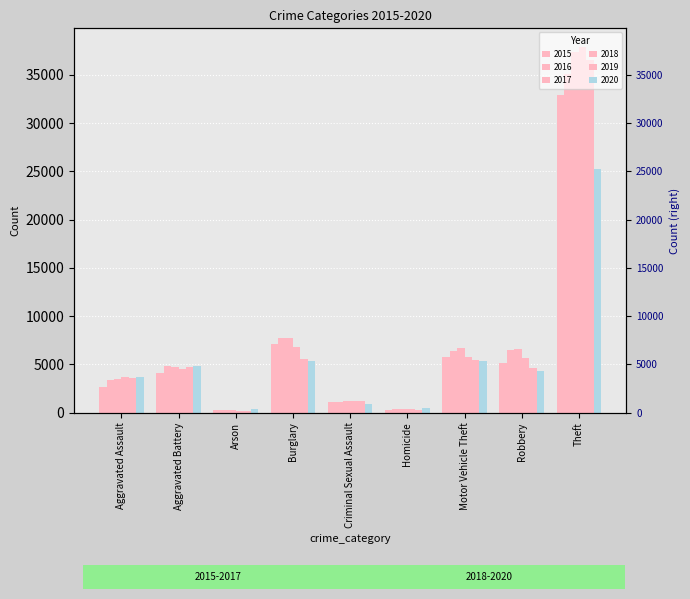

What is the value of the 2019 bar at the 4th from the left?

5553